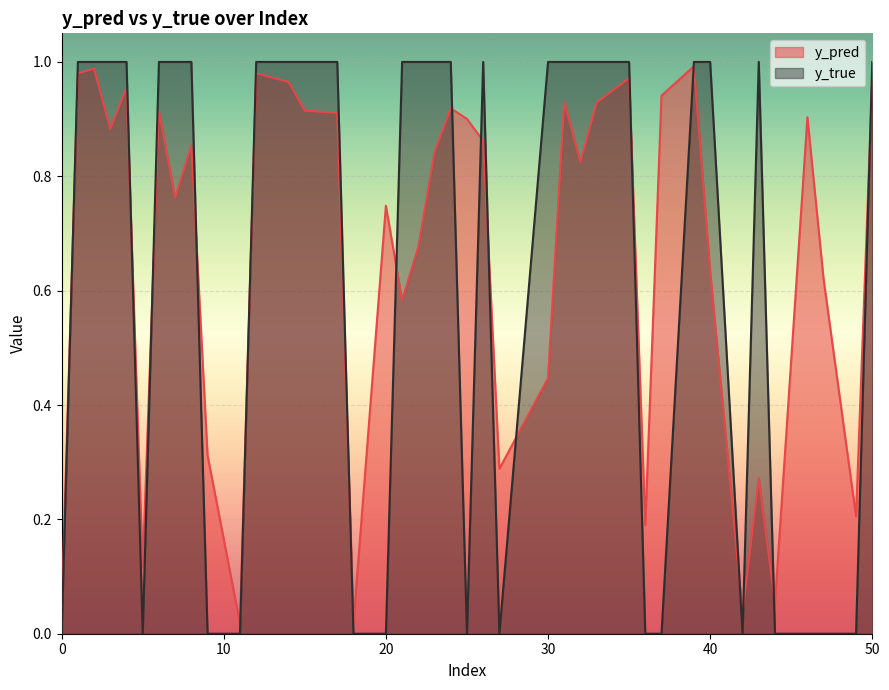

Which series has the largest range (max minus min)?

y_true